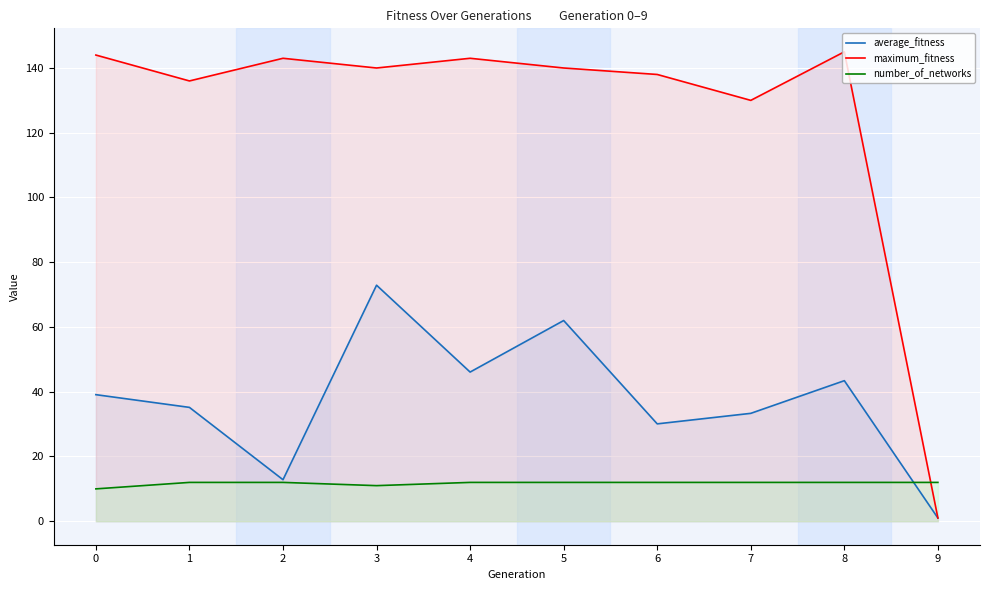

What are all the series names shown in the legend?

average_fitness, maximum_fitness, number_of_networks